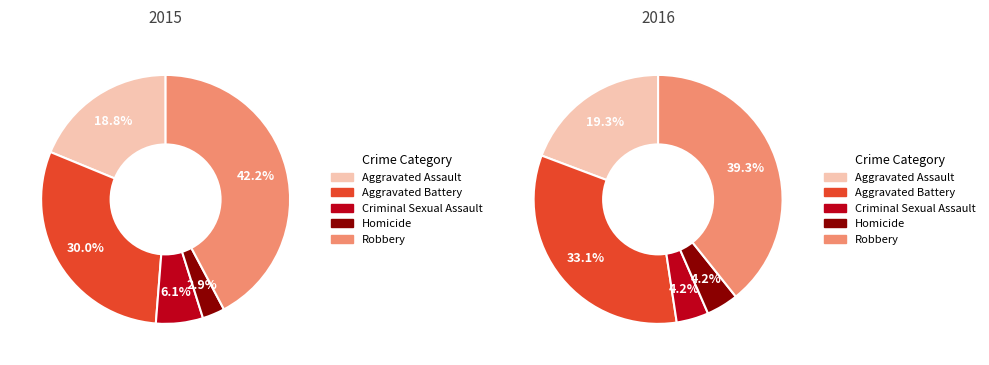

To the nearest percent, what is the combined percentage of Criminal Sexual Assault and Homicide?

9%